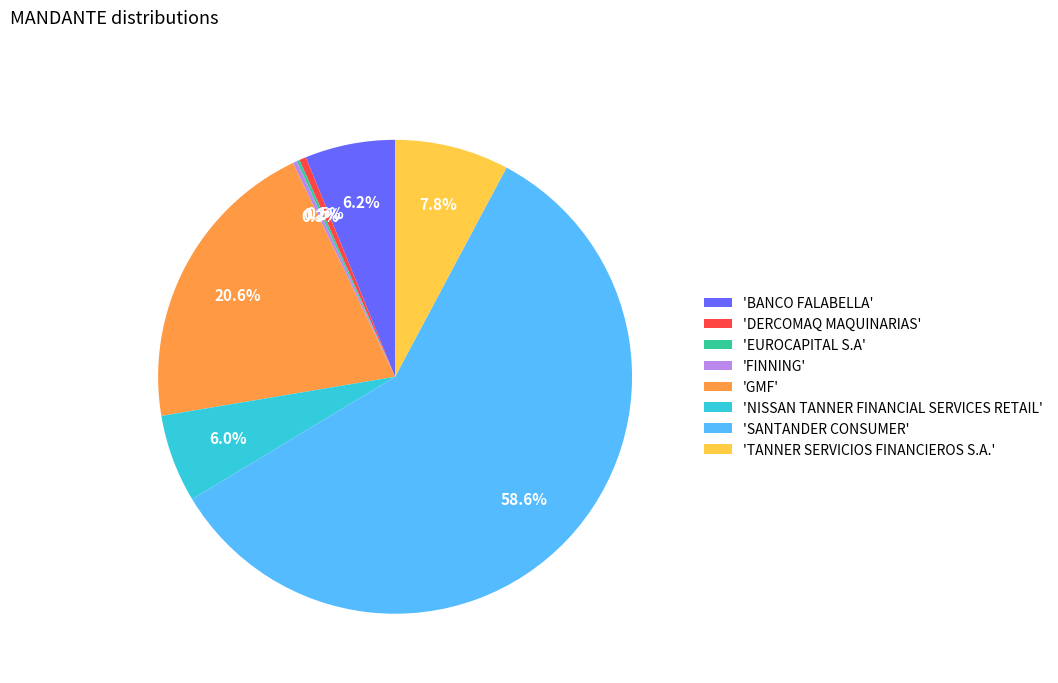

Between 'NISSAN TANNER FINANCIAL SERVICES RETAIL' and 'GMF', which is larger?

'GMF'